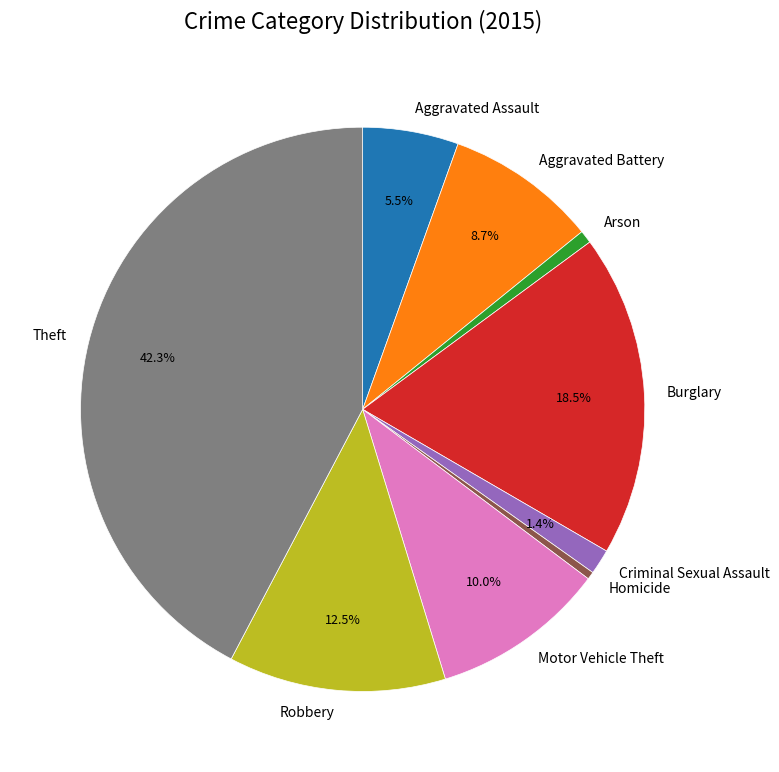

Does Homicide account for over 50% of the chart?

No